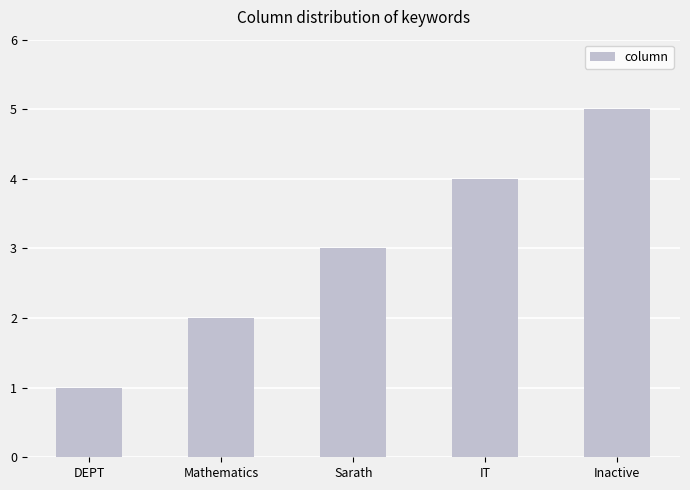

What is the difference between the values at Mathematics and DEPT?

1